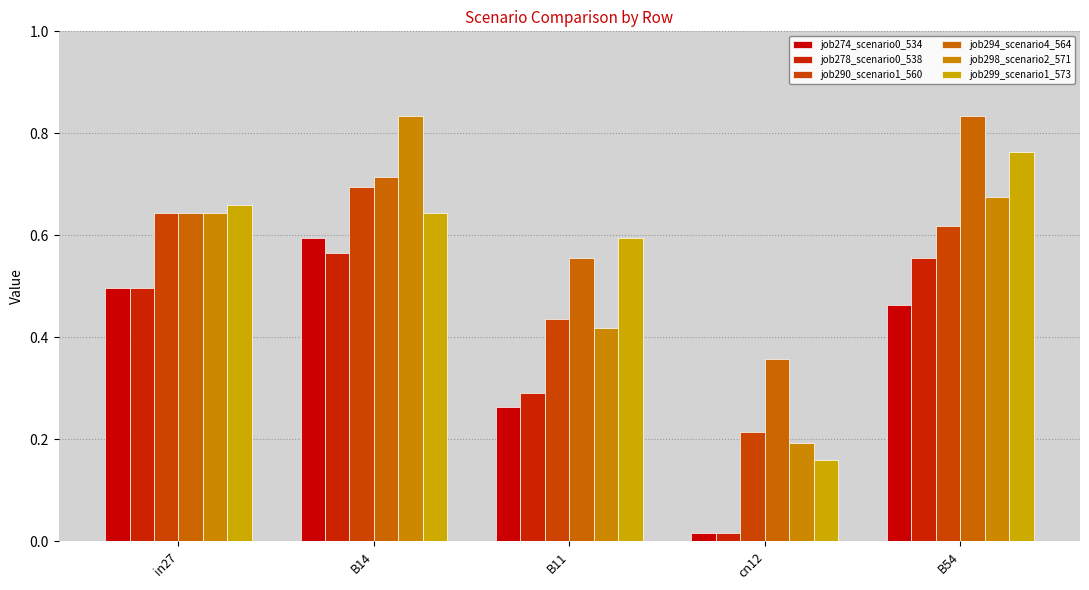

Reading left to right, extract all data points from this chart.

job274_scenario0_534: 0.5	0.6	0.3	0.0	0.5
job278_scenario0_538: 0.5	0.6	0.3	0.0	0.6
job290_scenario1_560: 0.6	0.7	0.4	0.2	0.6
job294_scenario4_564: 0.6	0.7	0.6	0.4	0.8
job298_scenario2_571: 0.6	0.8	0.4	0.2	0.7
job299_scenario1_573: 0.7	0.6	0.6	0.2	0.8